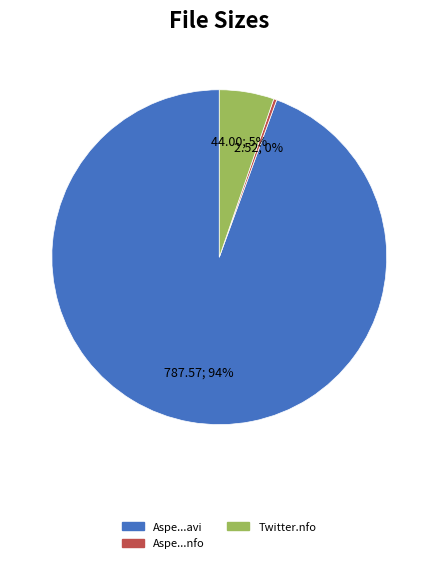

To the nearest percent, what percentage of the pie is Twitter.nfo?

5%